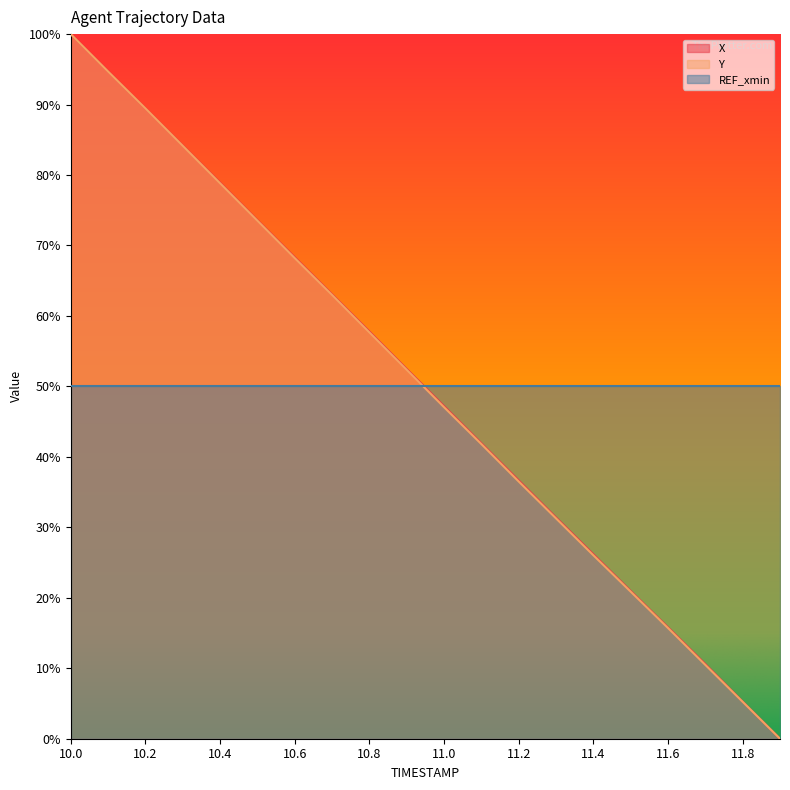

Which category has the lowest value in the Y series?

11.9